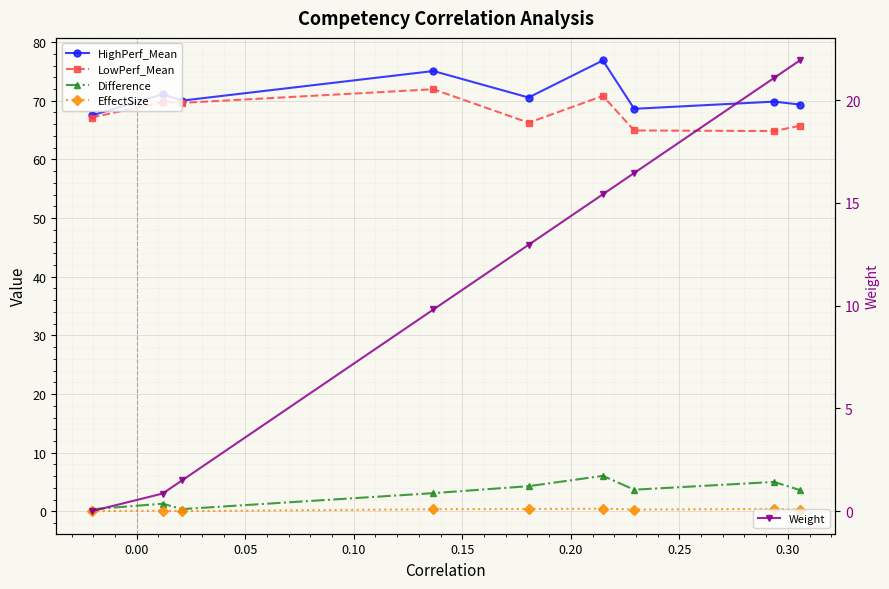

How many distinct data groups are displayed?

5